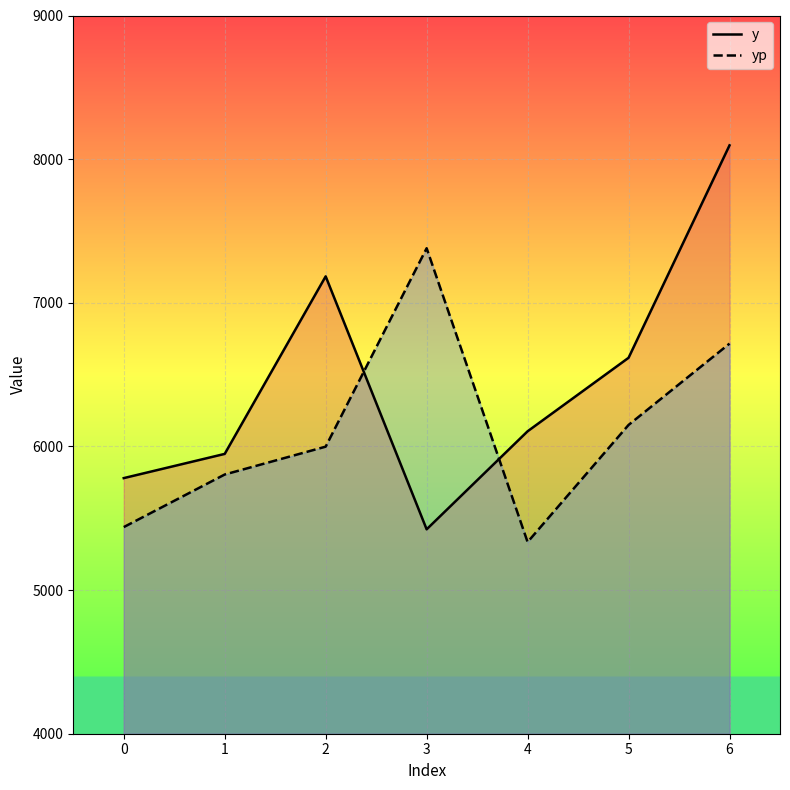

What is the difference between the y values at 1 and 5?

669.0